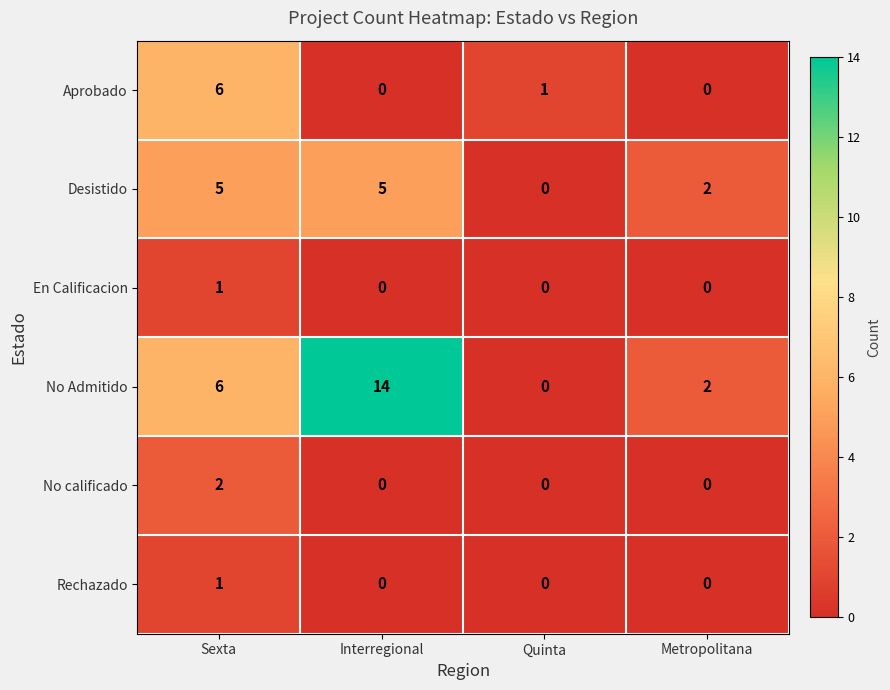

The value of Desistido at Quinta is 3. True or false?

False